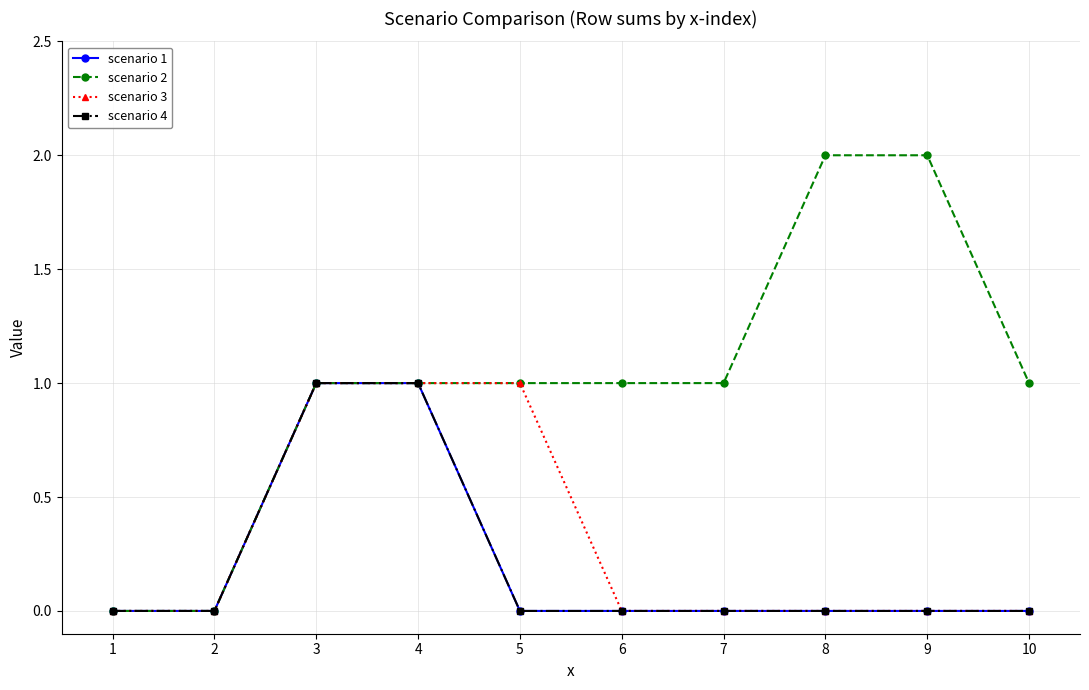

True or false: scenario 1 and scenario 2 intersect in this chart.

False